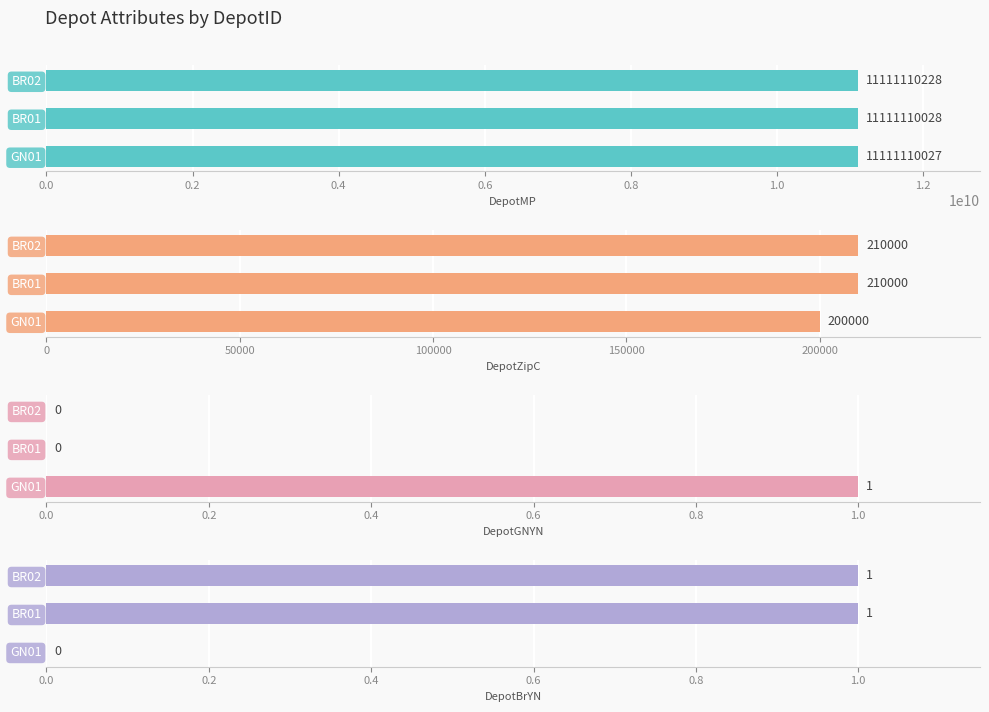

Which has a higher value, BR02 or GN01?

BR02